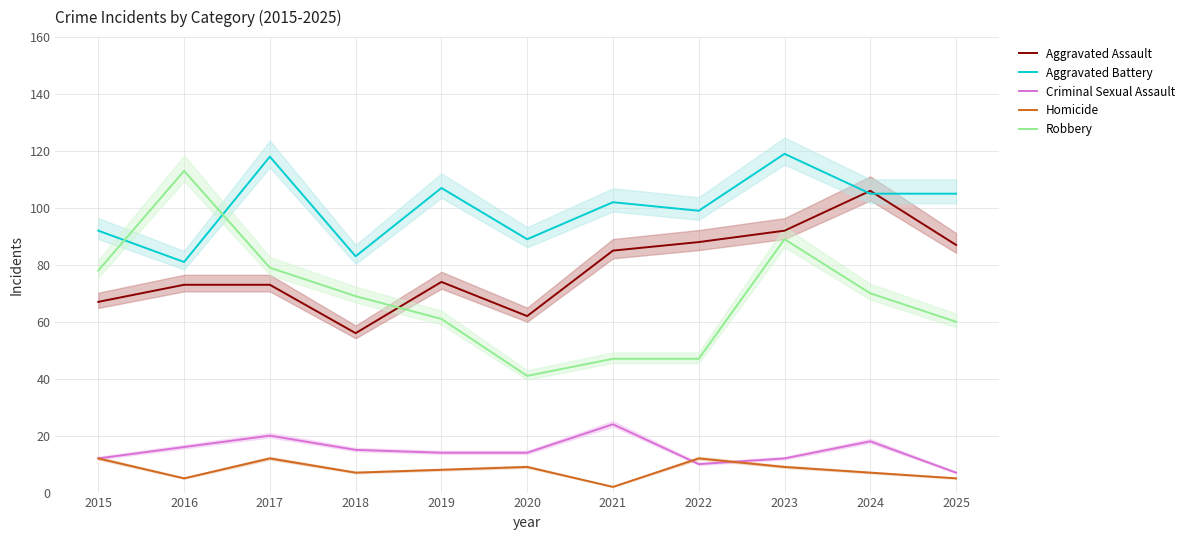

Where does the Robbery series first go above 69?

2015